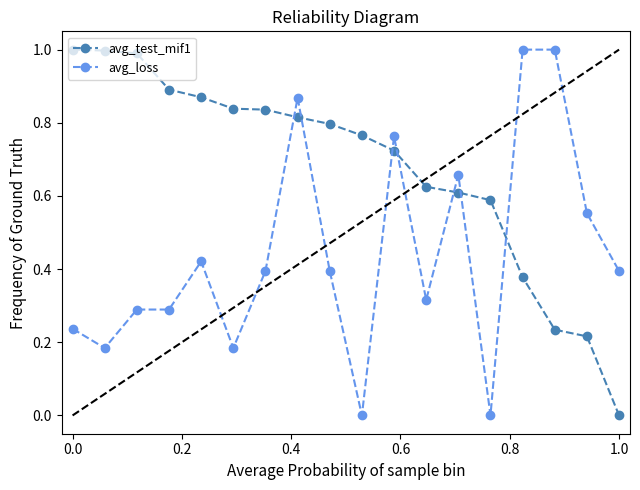

Count the avg_loss values in the range 0 to 1.

18